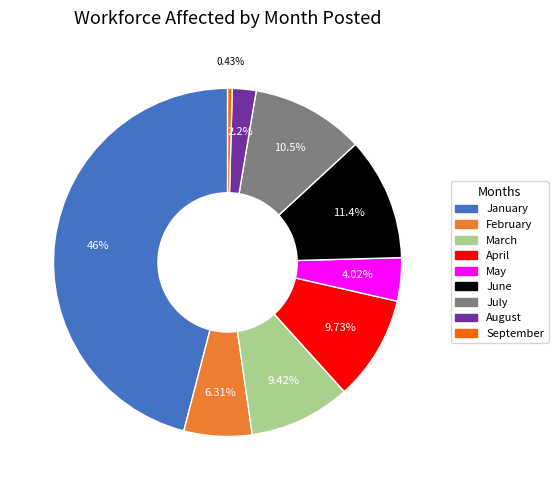

Does any single category account for the majority?

No